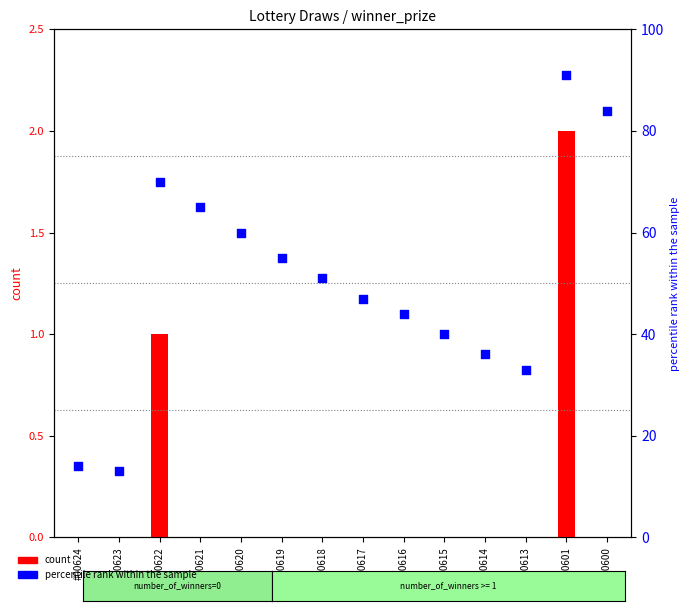

What are all the series names shown in the legend?

count, percentile rank within the sample